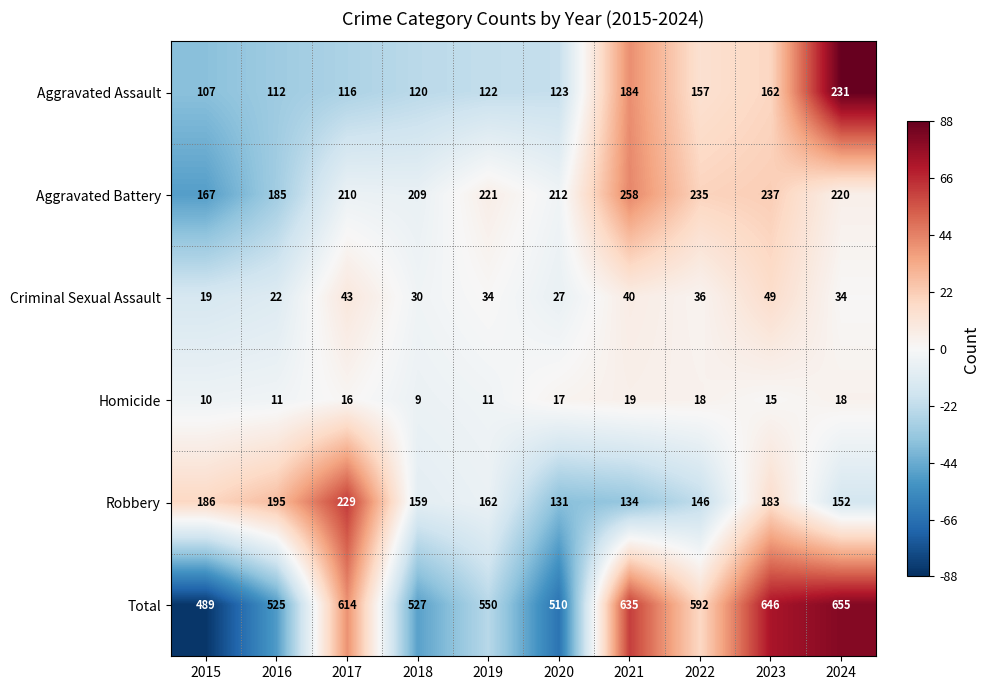

What is the smallest value displayed?

9